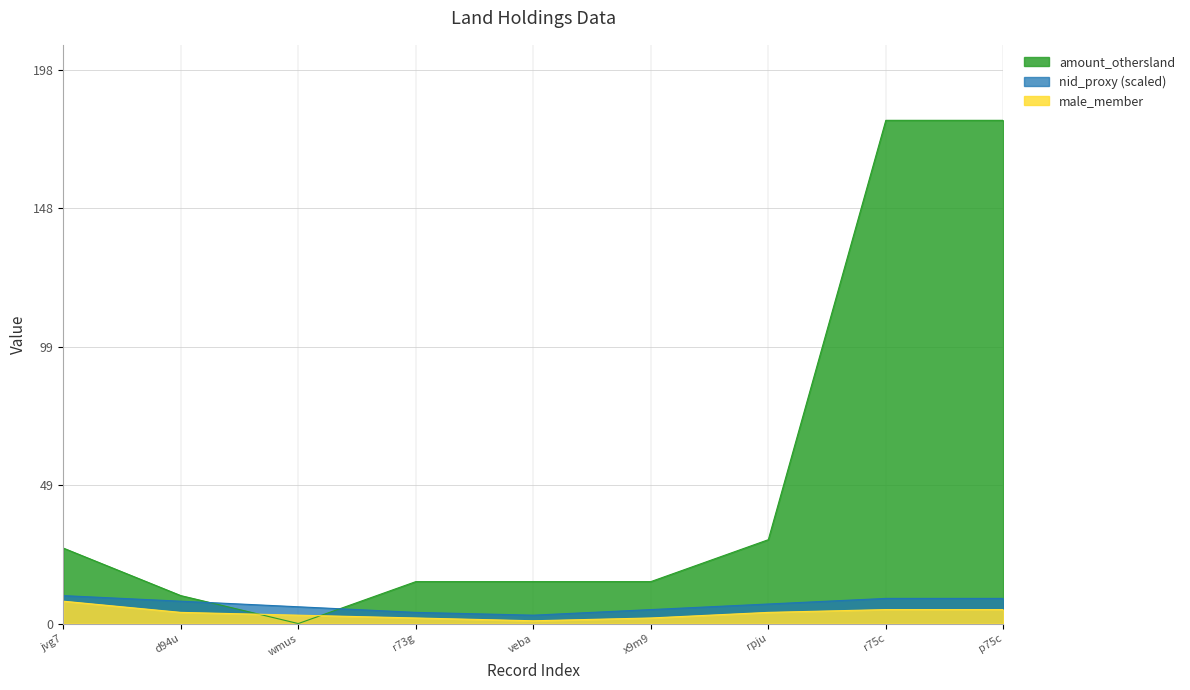

How many values are between 2 and 5?

7